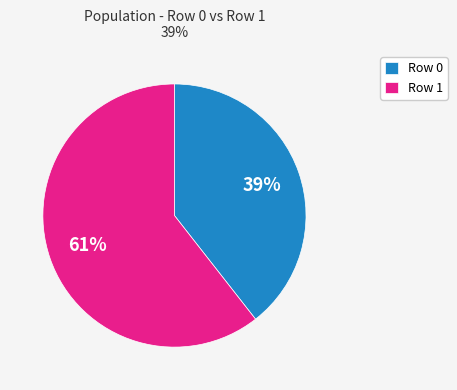

Count the number of slices in the pie.

2